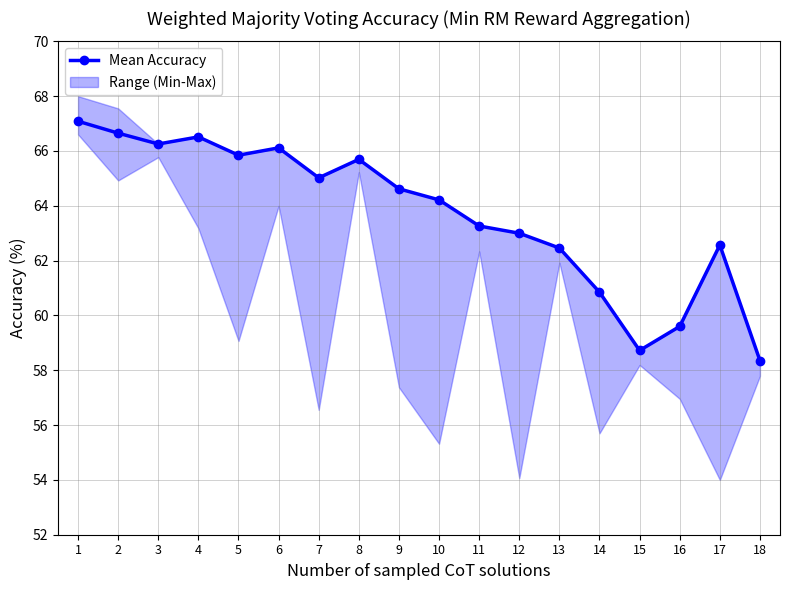

What is the minimum value shown in the chart?

58.4